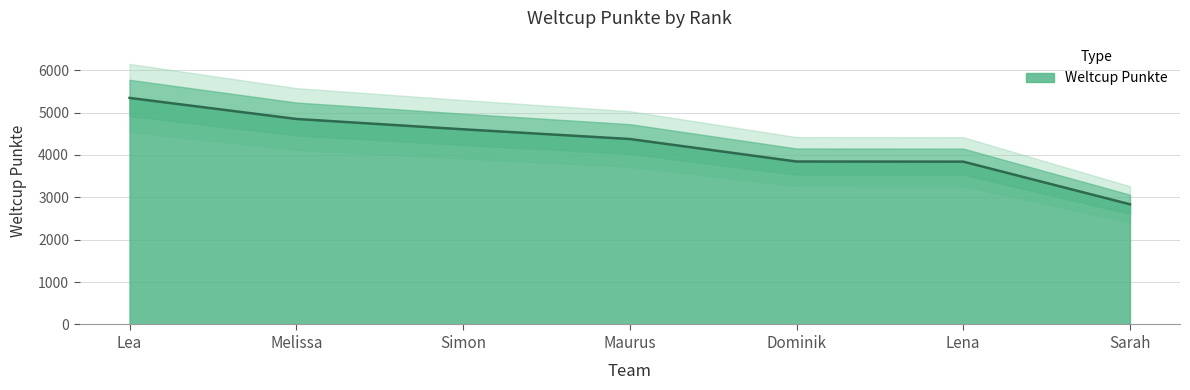

What is the label of the 7th point from the left?

Sarah